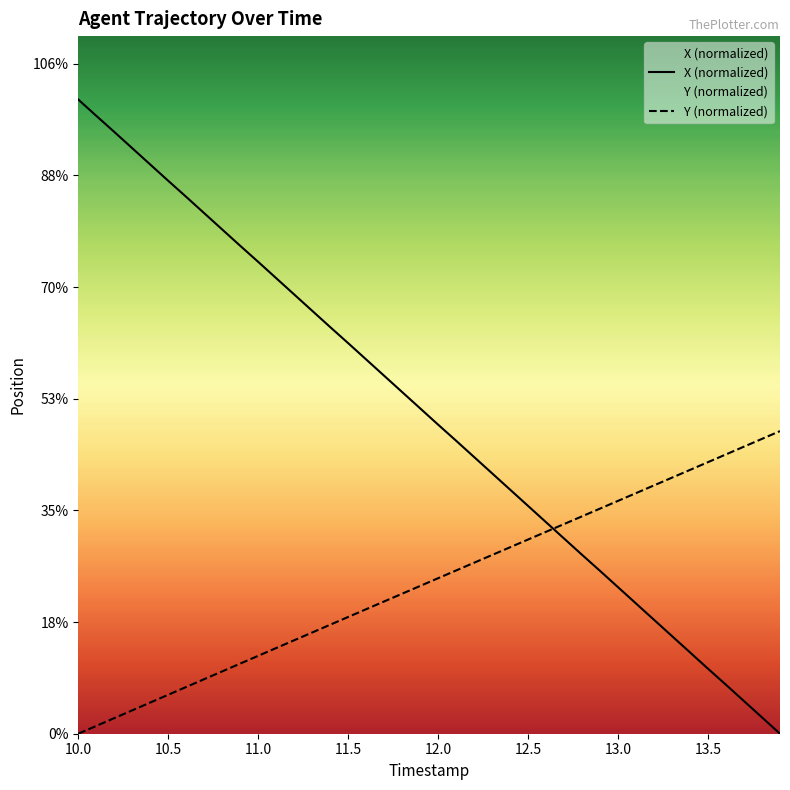

How many lines are shown in the chart?

2